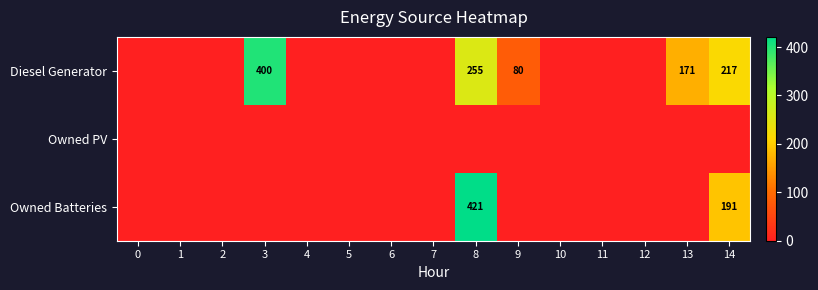

Count the number of categories in the chart.

15